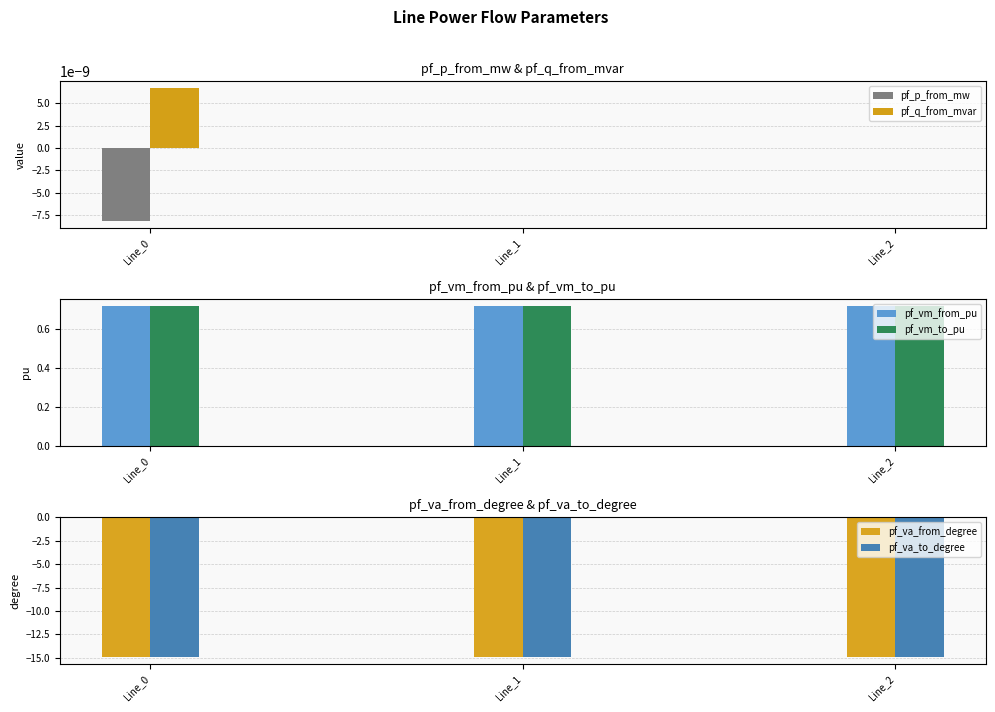

Is the value of pf_va_from_degree at Line_1 greater than the value of pf_vm_from_pu at Line_2?

No